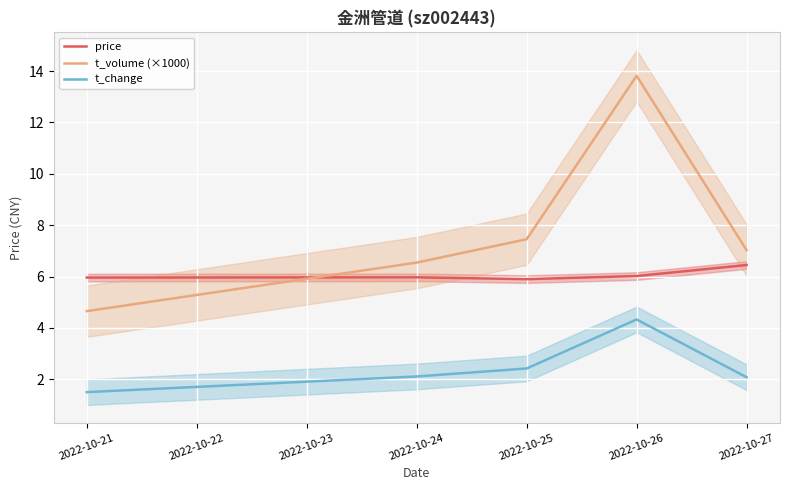

Read the t_change value at 2022-10-21.

1.5